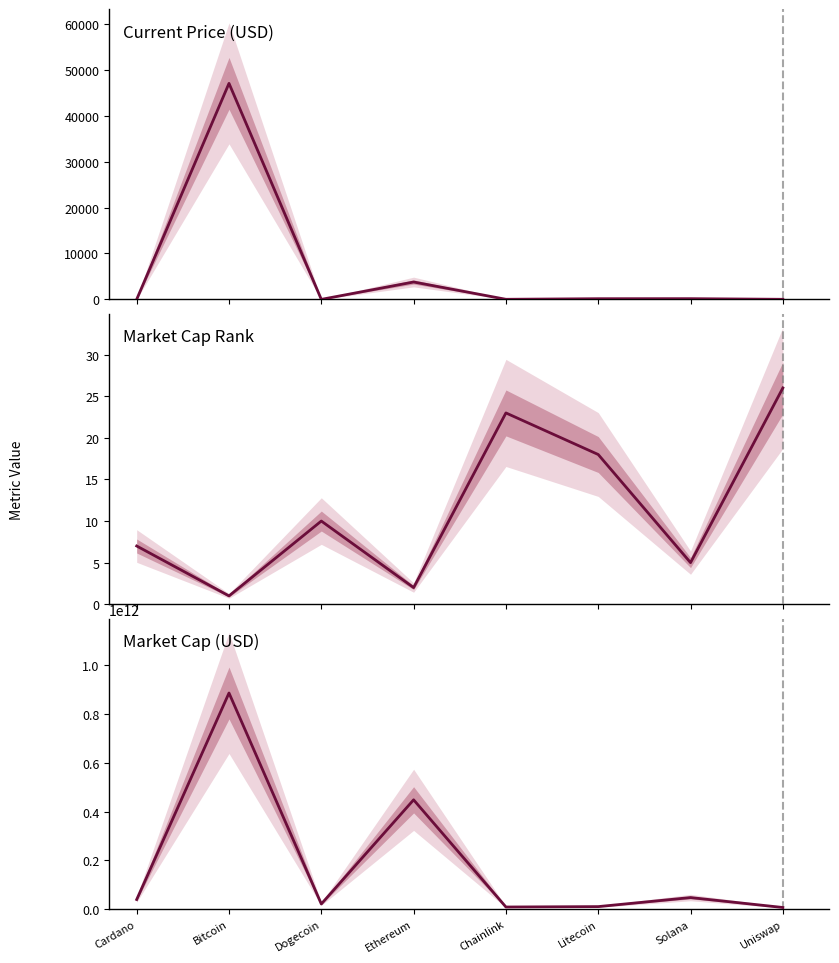

Where is the first local maximum for Market Cap (USD)?

Bitcoin